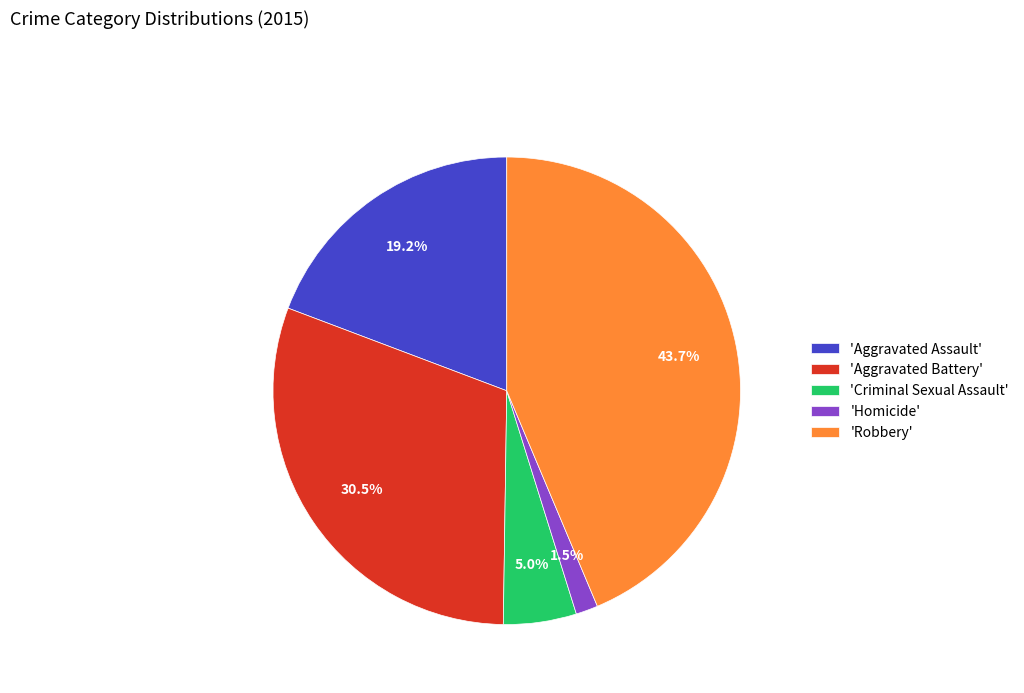

What percentage is NOT represented by 'Aggravated Assault'?

80.8%